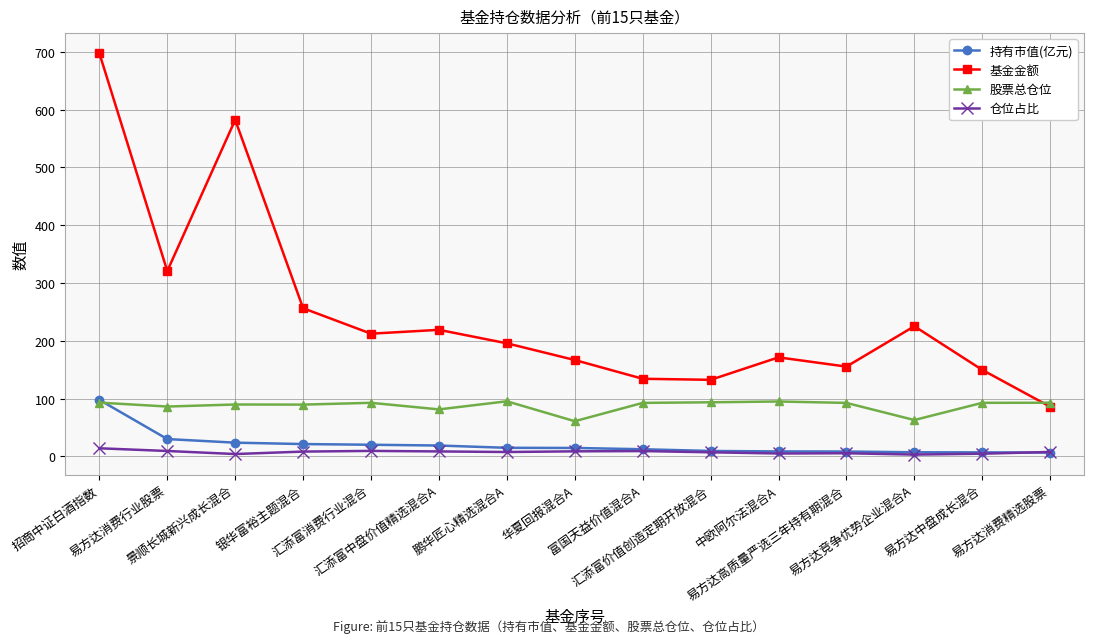

What is the difference between the 持有市值(亿元) values at 易方达消费行业股票 and 鹏华匠心精选混合A?

15.1